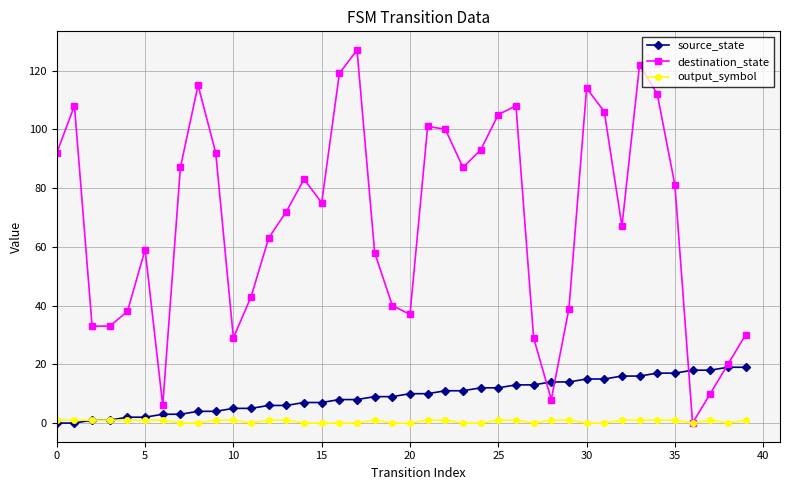

Rank the series by their maximum value, from highest to lowest.

destination_state, source_state, output_symbol